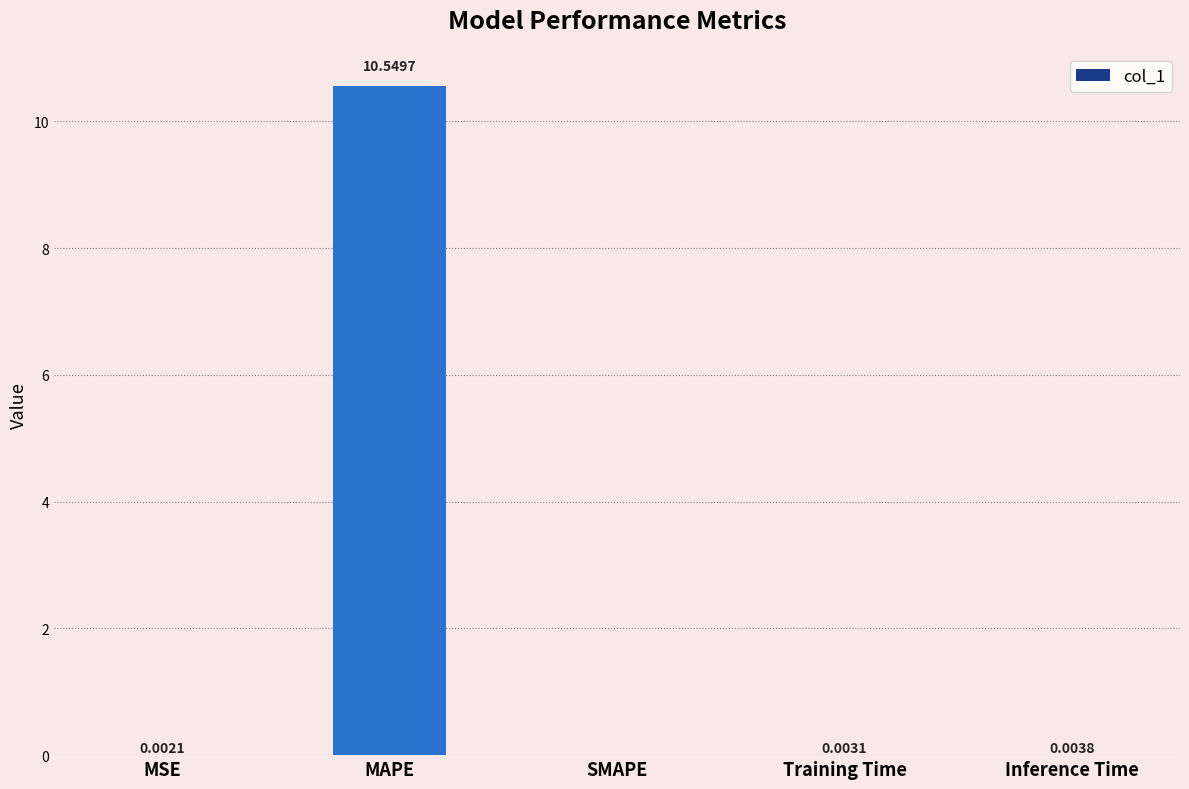

Where is the data nearest to the value 5?

Inference Time